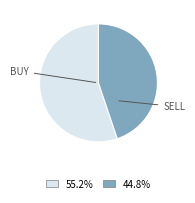

Is there any slice that represents more than half of the pie?

Yes